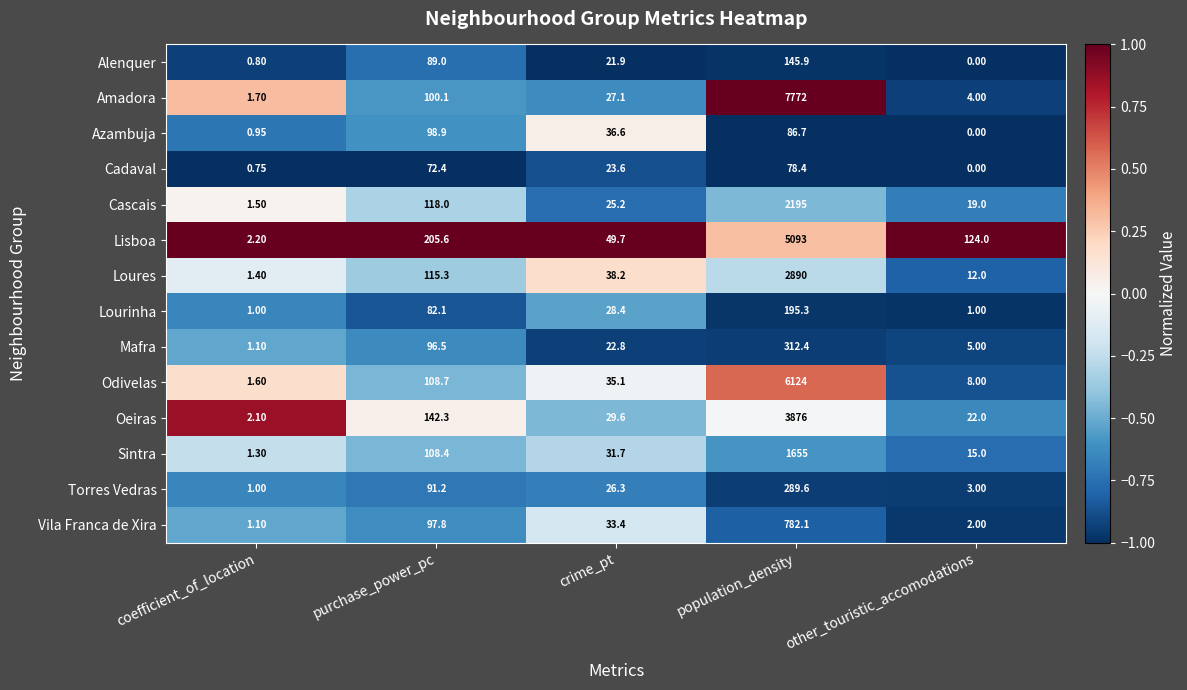

What is the total value across all series at coefficient_of_location?

18.5